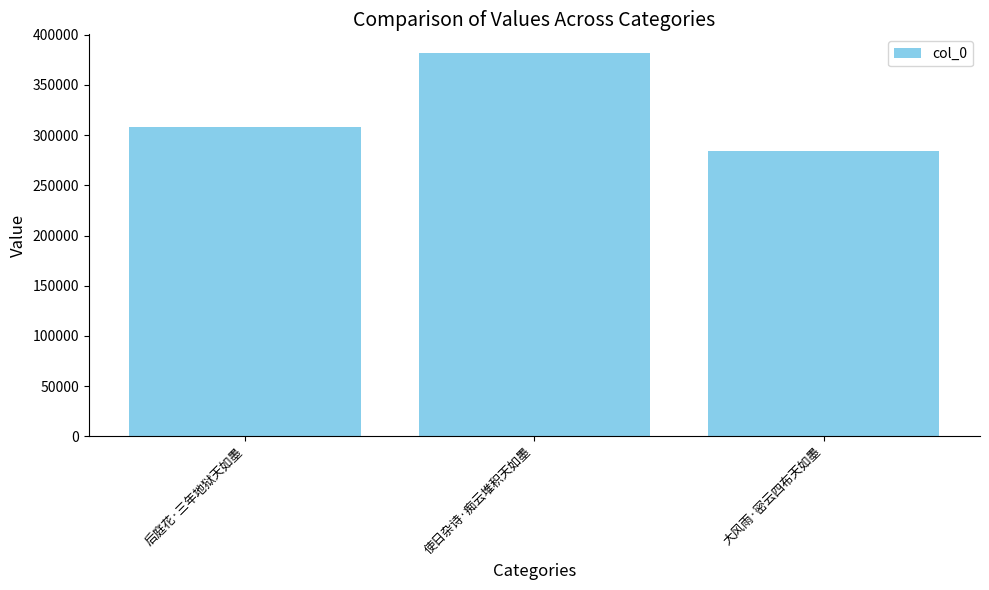

How many bars are there in total?

3